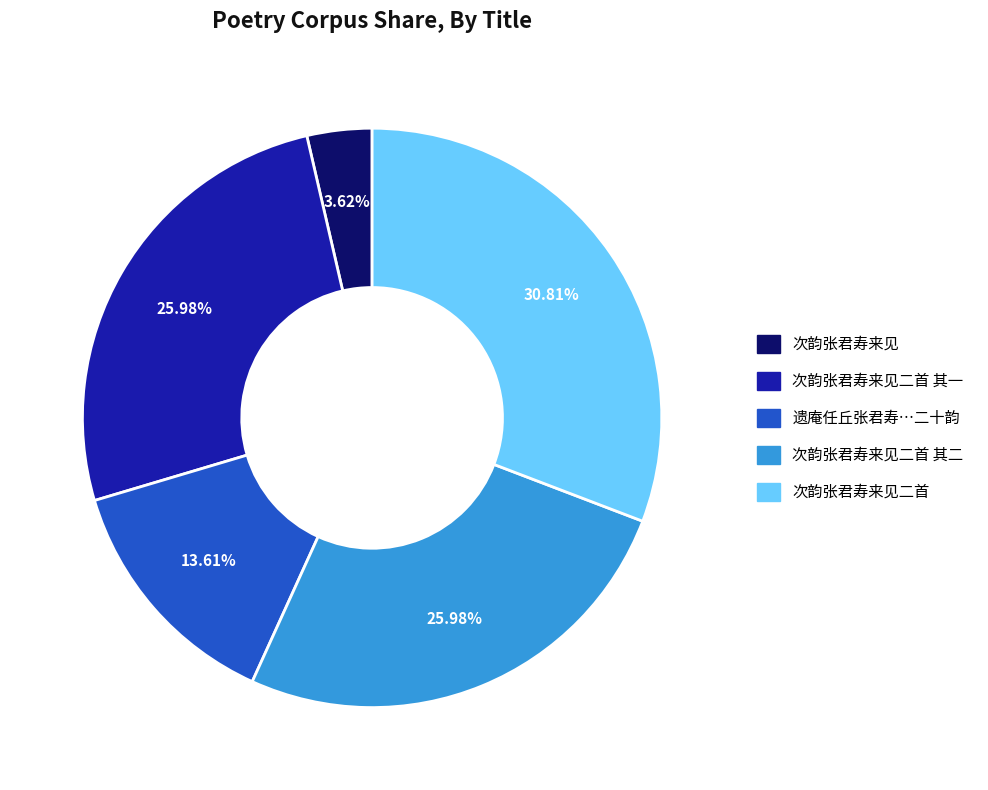

Is there a majority slice in this chart?

No